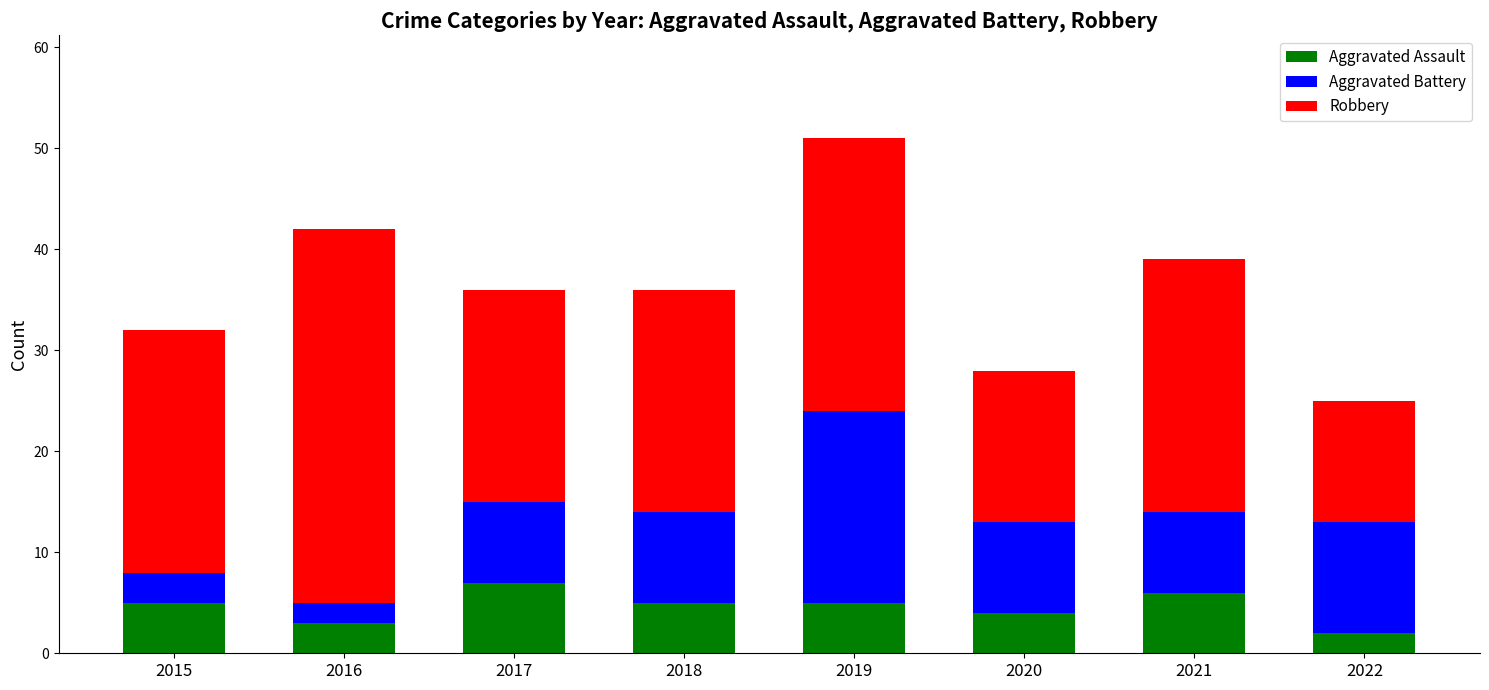

What is the total value across all series at 2019?

51